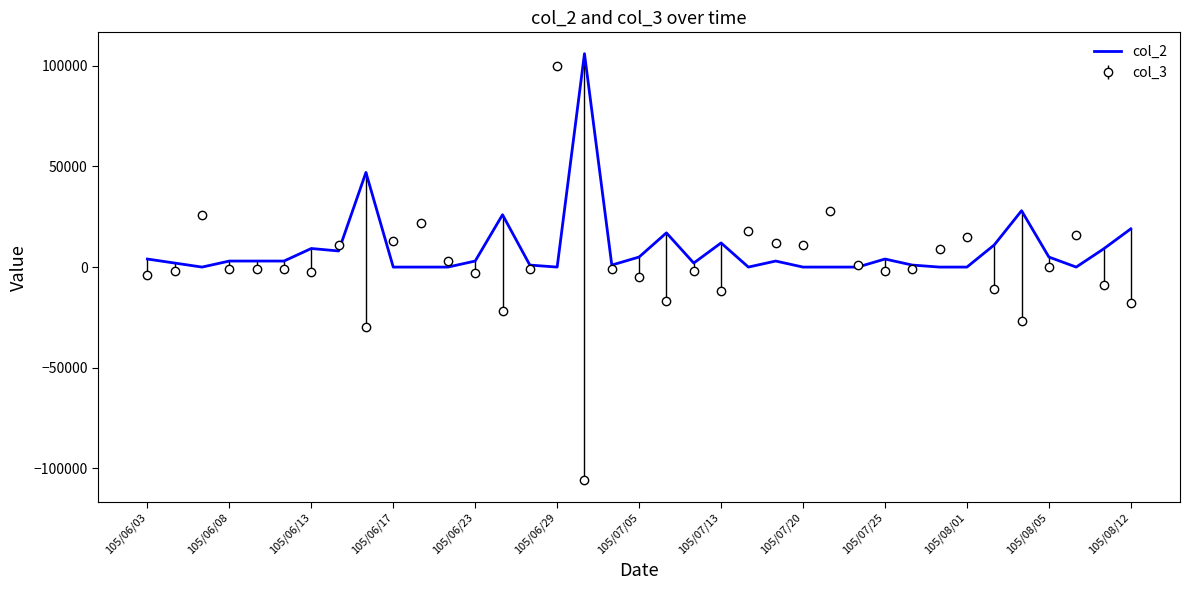

What is the maximum value shown in the chart?

106000